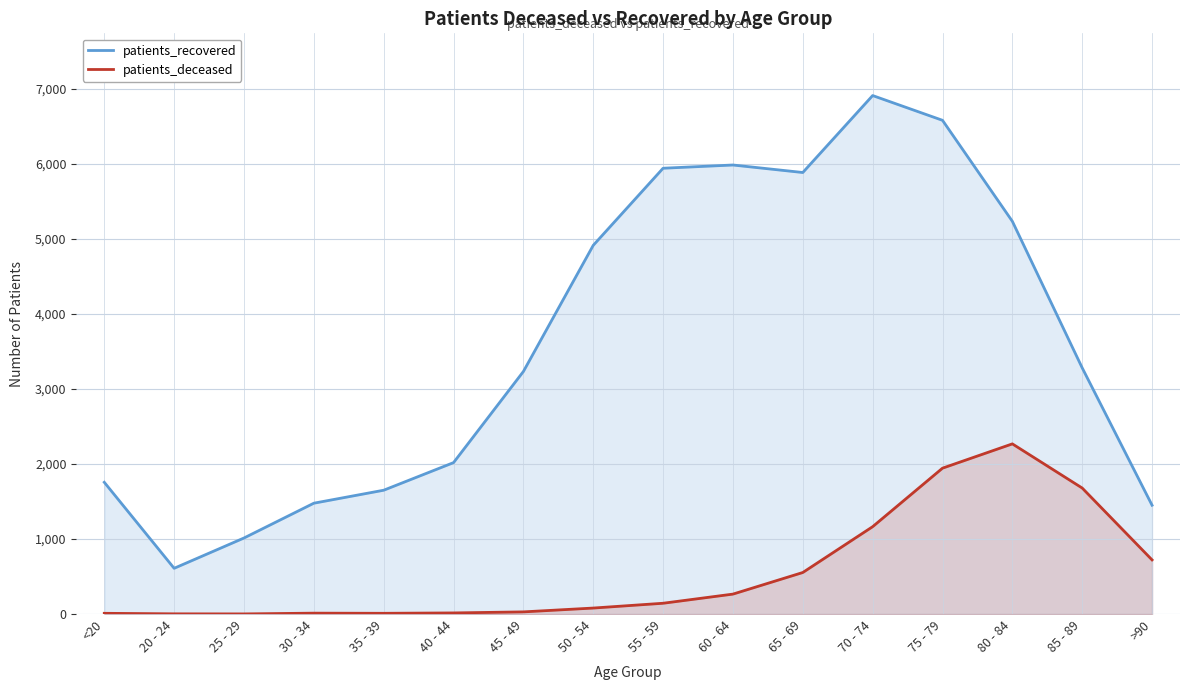

Does the chart display data point markers on the line(s)?

No